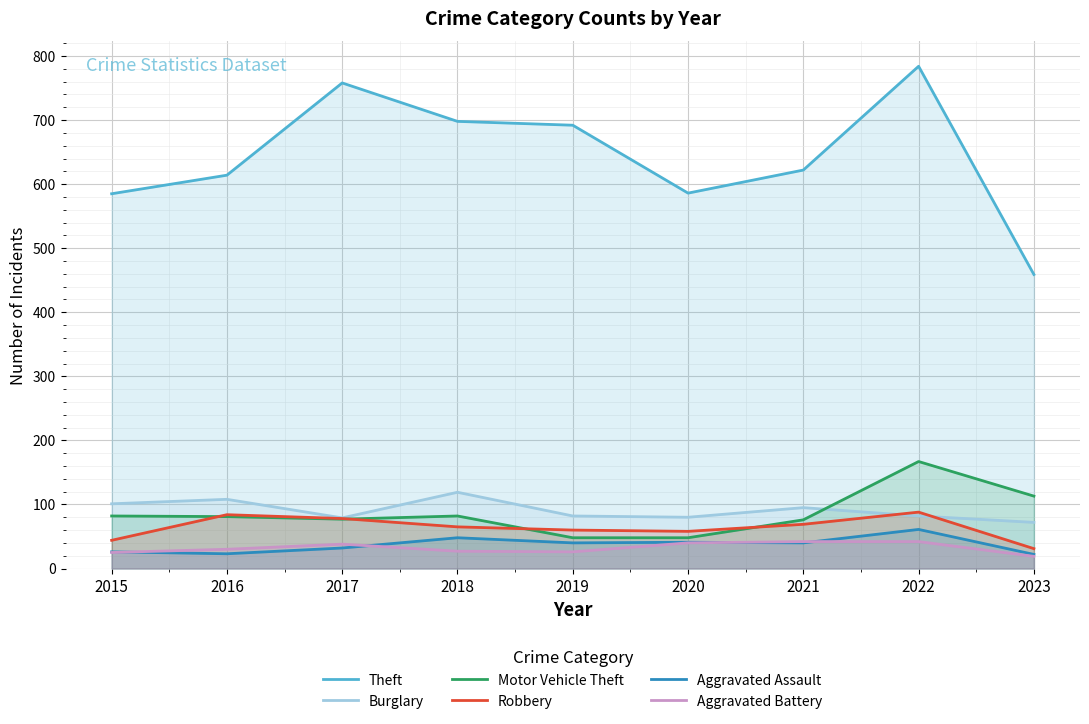

How many interior local peaks does the Robbery series have?

2